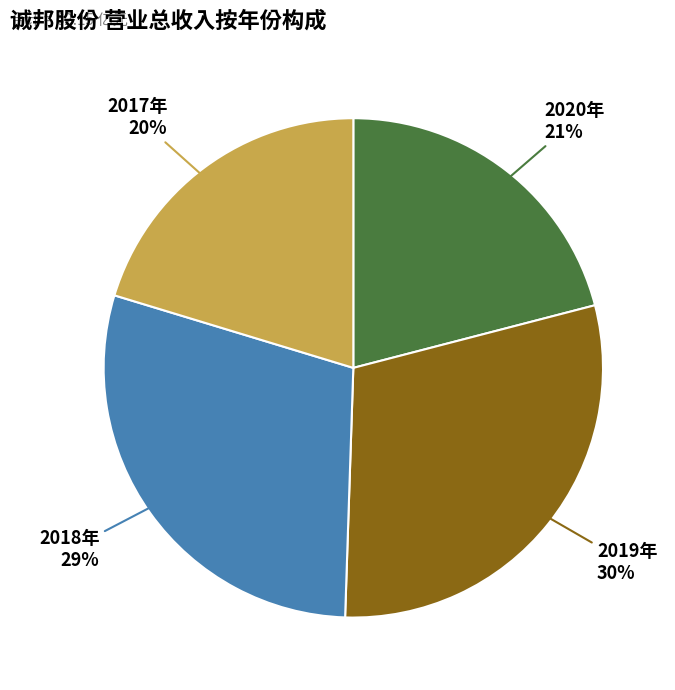

Is there a majority slice in this chart?

No